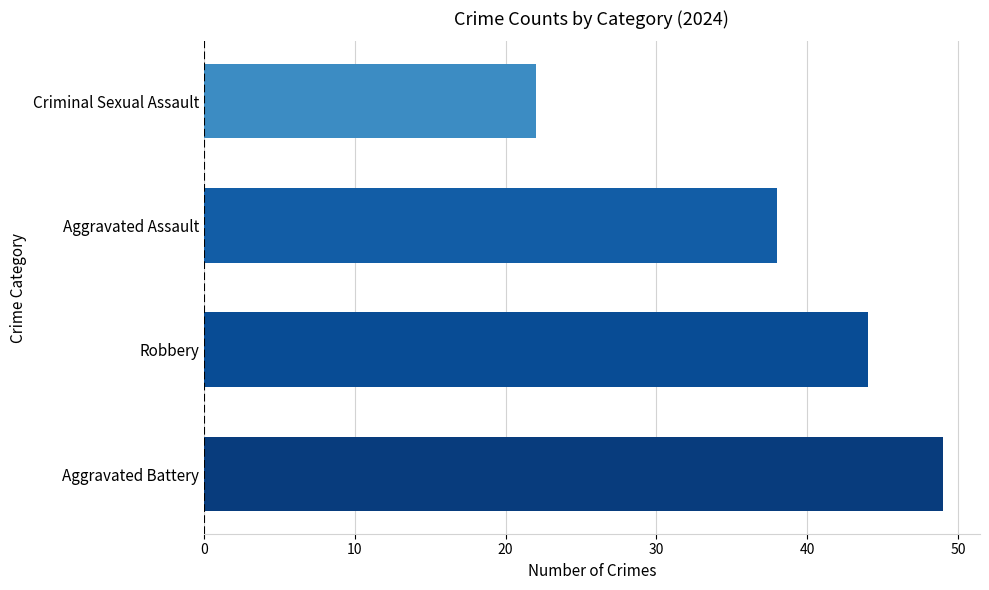

What is the difference between the maximum and minimum values?

27